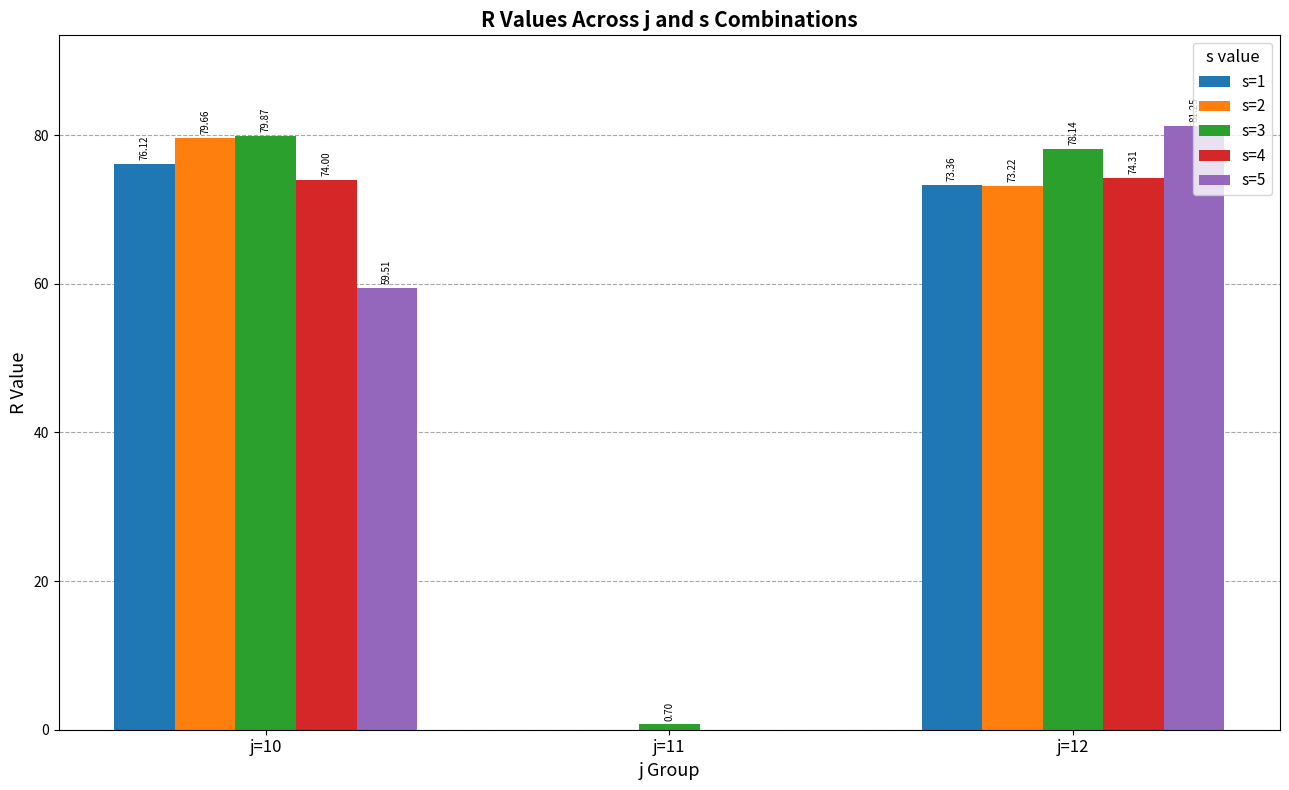

Which series changed the most between j=10 and j=11?

s=2